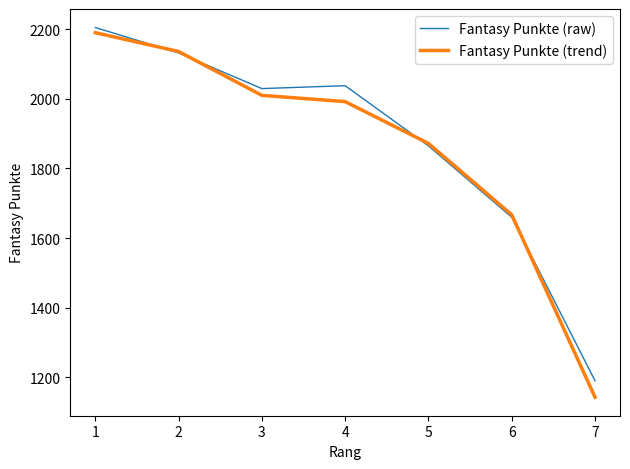

What is the difference between the maximum and second lowest values in the Fantasy Punkte (raw) series?

544.9